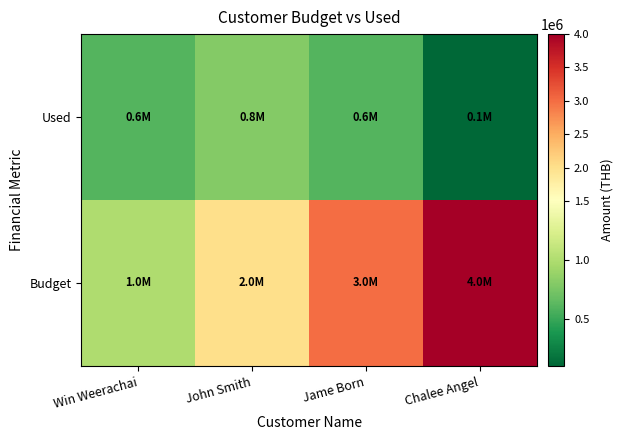

At how many categories does at least one series exceed 3426080?

1